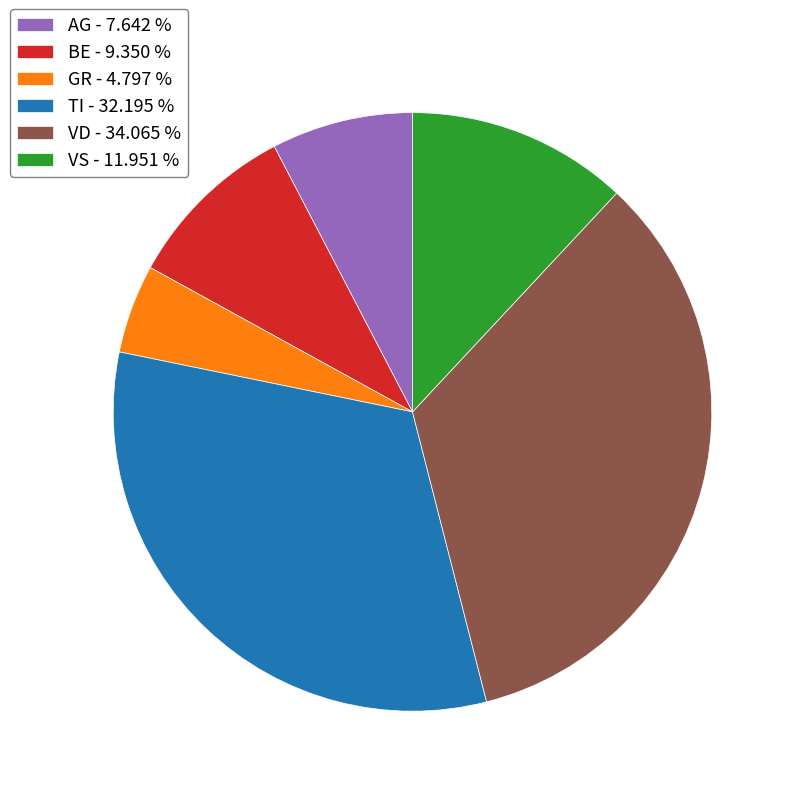

Rank the categories by value from highest to lowest.

VD - 34.065 %, TI - 32.195 %, VS - 11.951 %, BE - 9.350 %, AG - 7.642 %, GR - 4.797 %